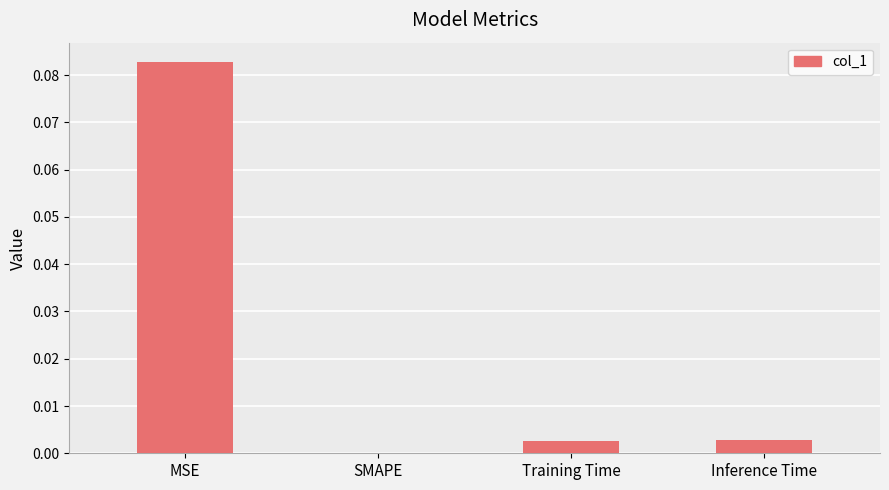

At which category does the chart reach its peak across all series?

MSE